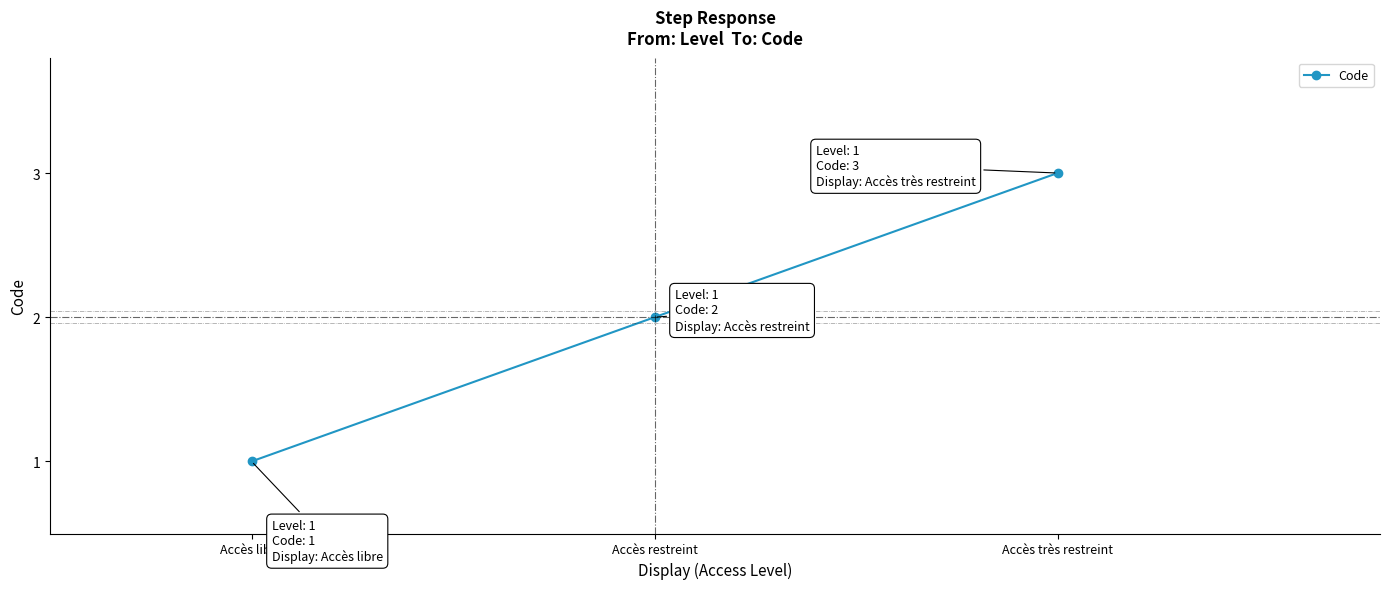

What is the minimum value shown in the chart?

1